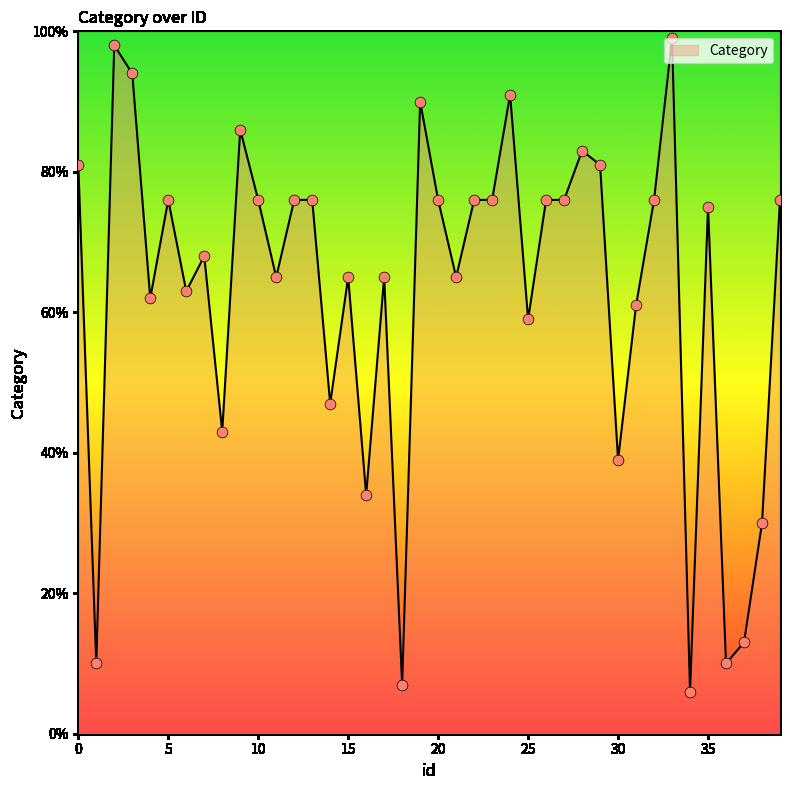

What is the difference between the maximum and minimum values?

93